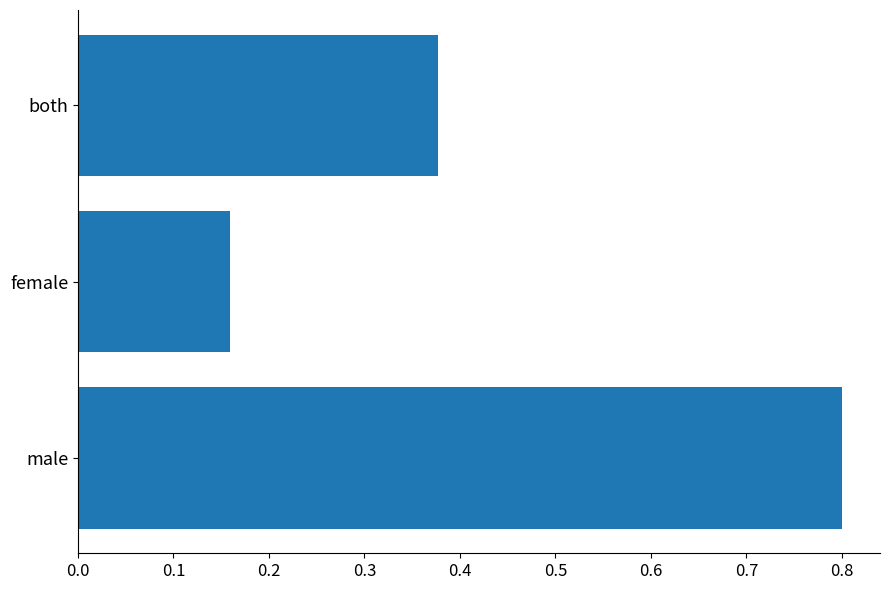

Which category has the lowest value across all series?

female